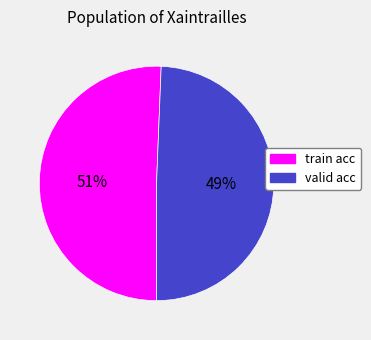

How many slices are in this pie chart?

2